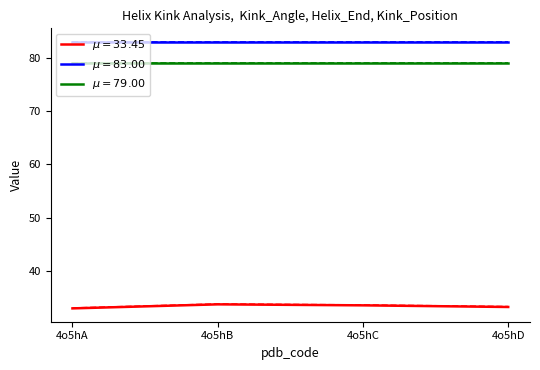

Count the number of data series in this chart.

3